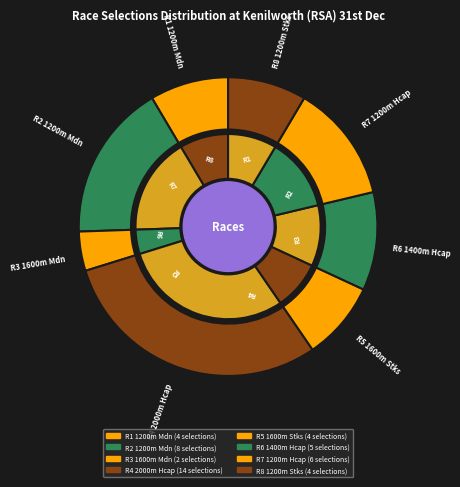

To the nearest percent, what portion does R7 1200m Hcap represent?

13%